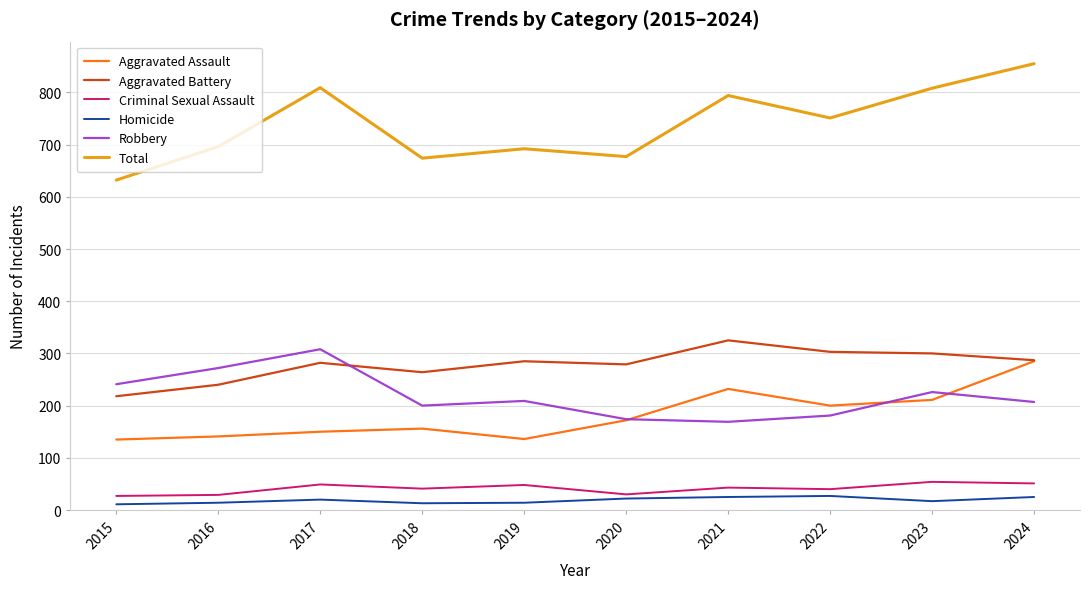

How many distinct data groups are displayed?

6